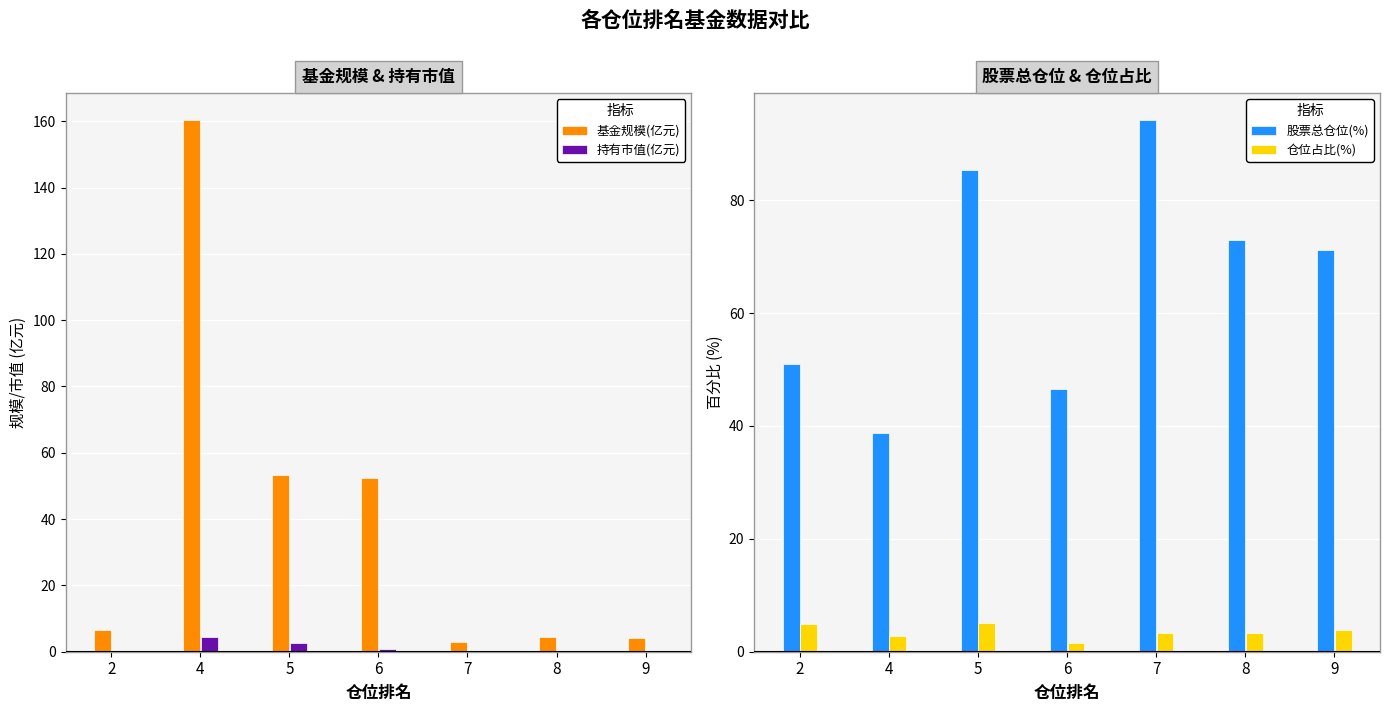

What is the minimum value for 持有市值(亿元)?

0.1